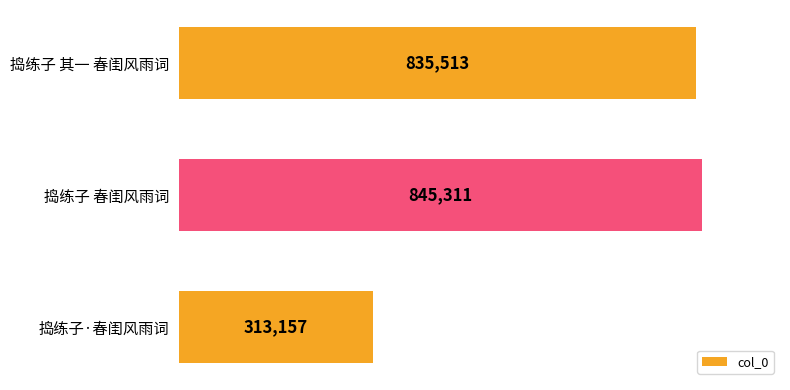

What is the approximate value at 捣练子·春闺风雨词?

313157